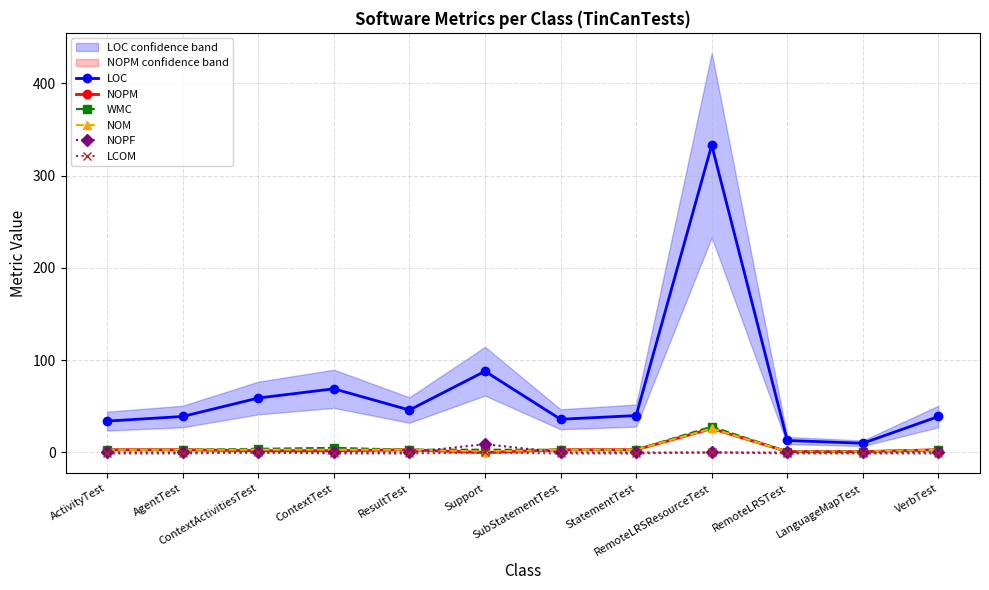

Is the value of NOPF at Support greater than the value of NOM at SubStatementTest?

Yes